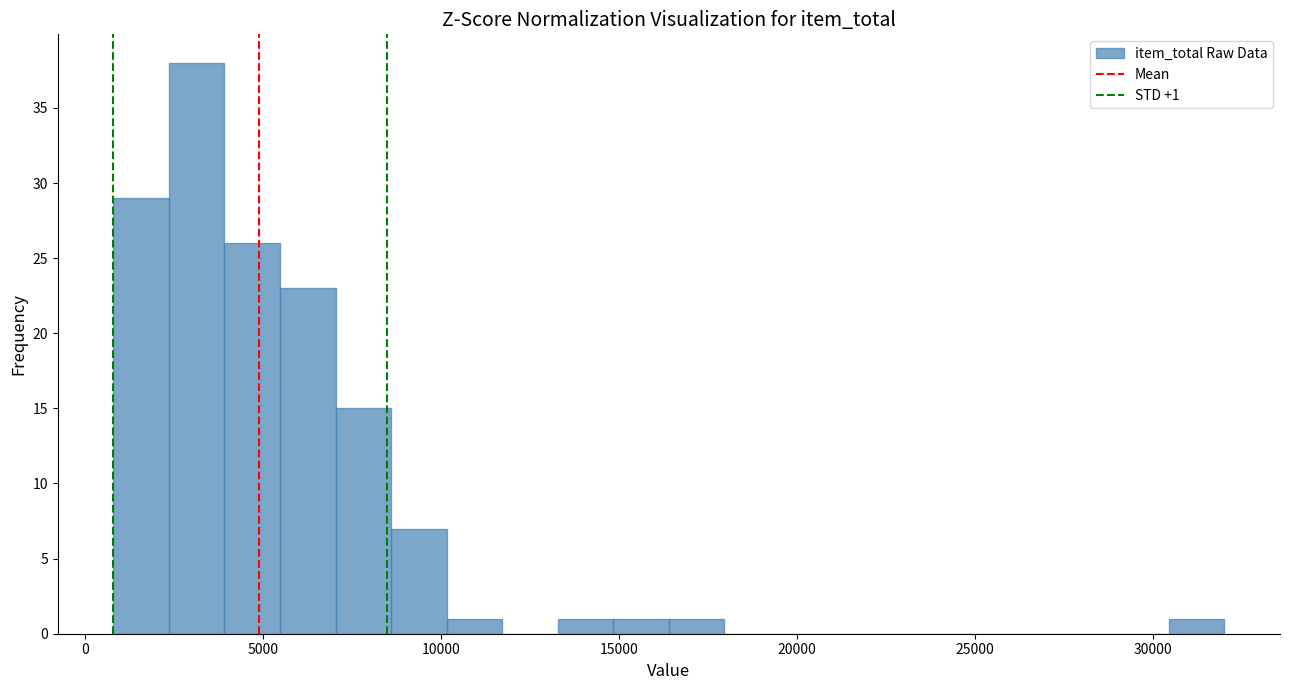

Around what value on the x-axis is the tallest bar? Give the approximate position of its centre, as read against the axis.

3000